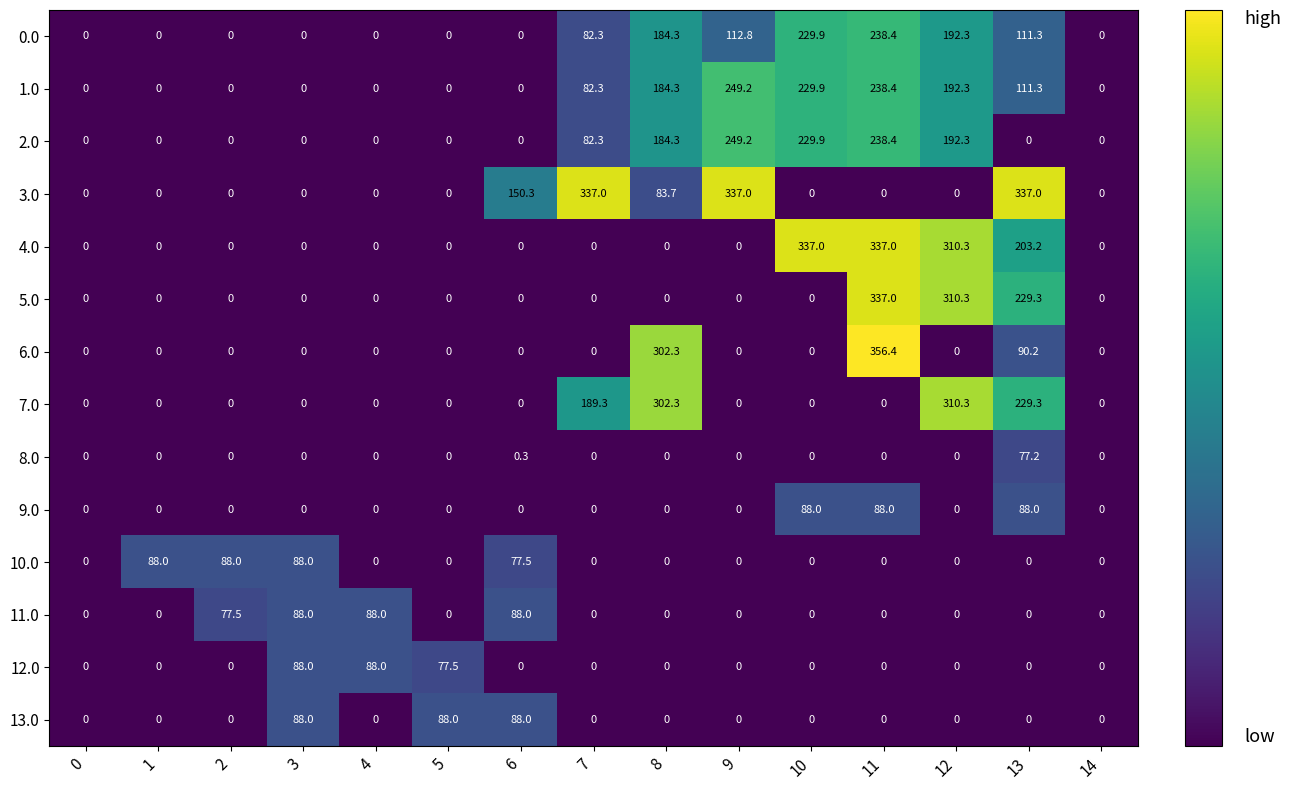

Which series changed the most between 3 and 7?

3.0